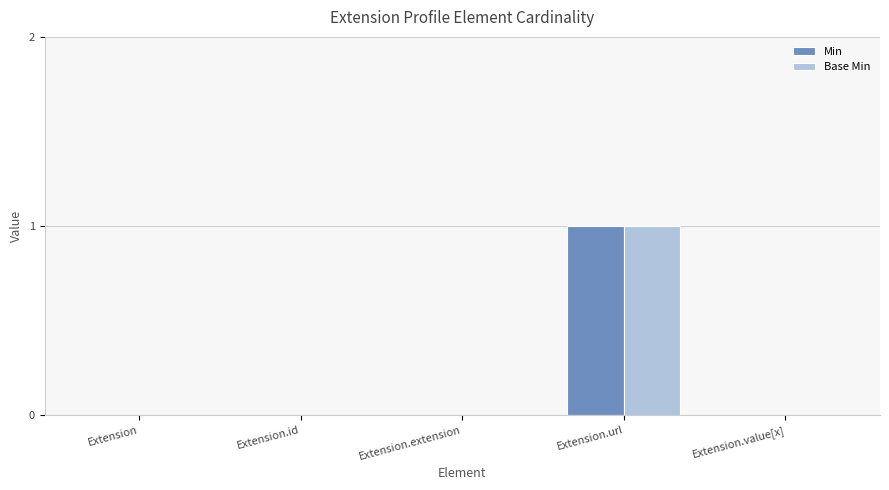

Which label corresponds to the largest value in the chart?

Extension.url